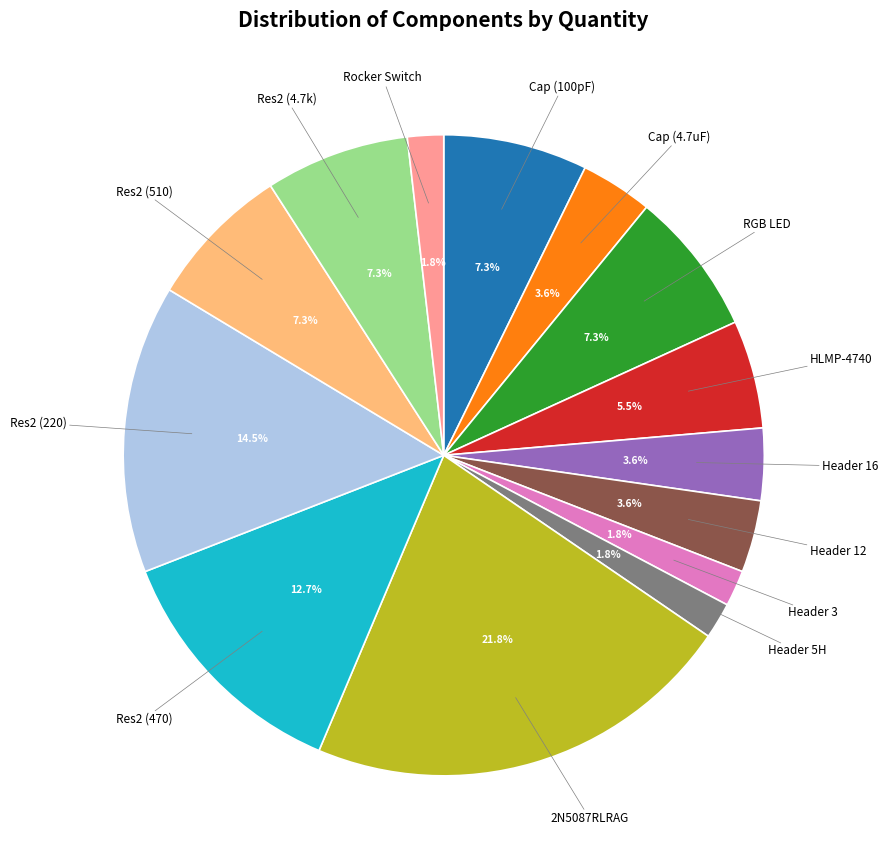

Is there a majority slice in this chart?

No